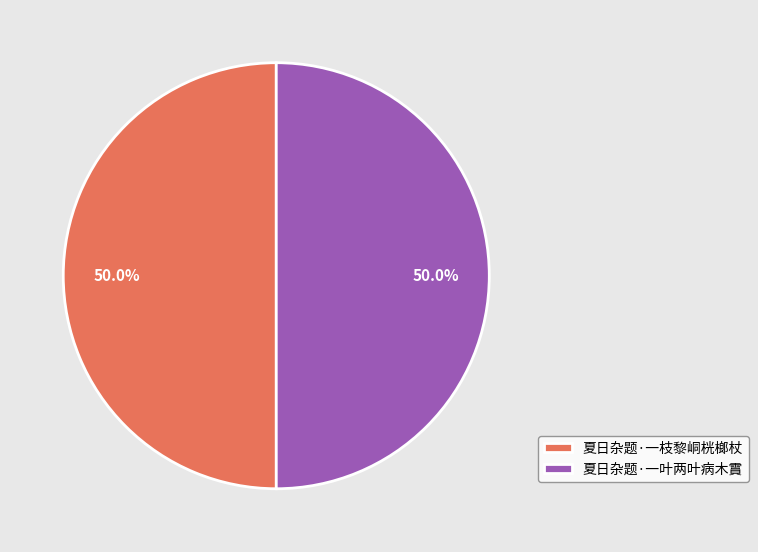

To the nearest percent, what percentage of the pie is 夏日杂题·一叶两叶病木霣?

50%